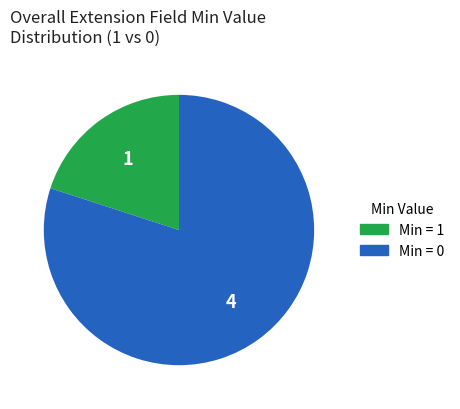

Between Min = 0 and Min = 1, which is larger?

Min = 0